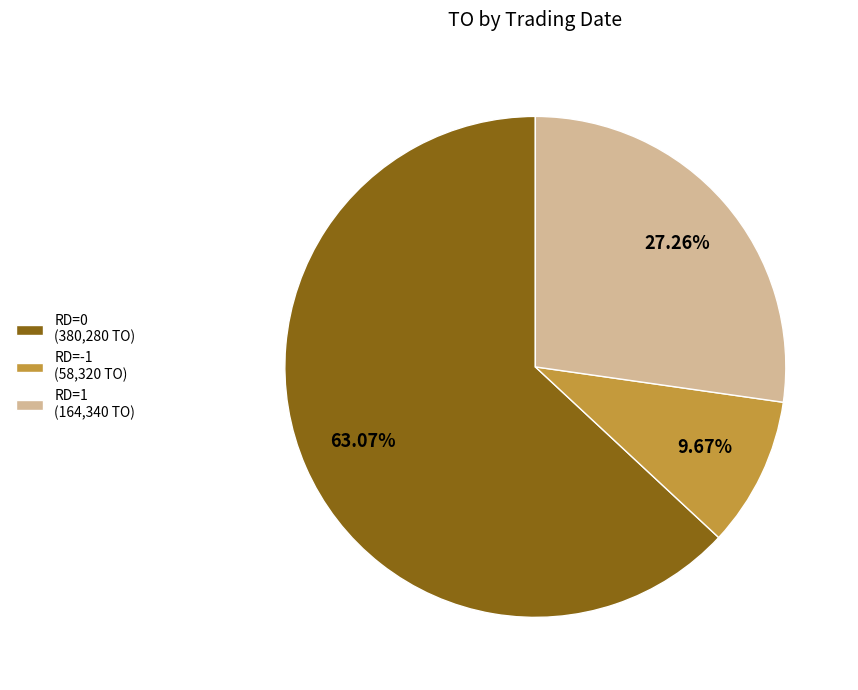

Between RD=-1 (58,320 TO) and RD=1 (164,340 TO), which is larger?

RD=1 (164,340 TO)